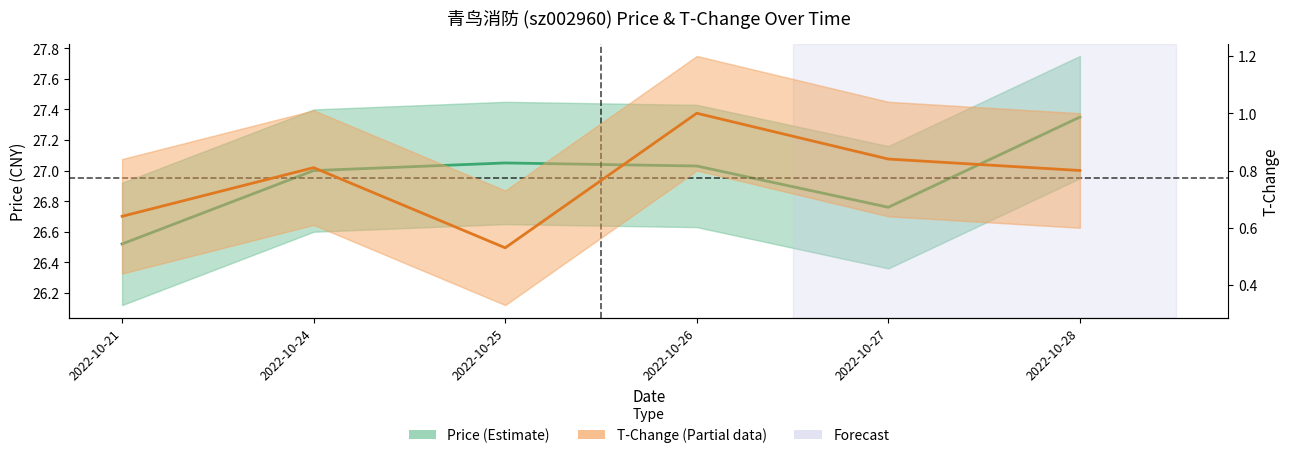

The Price (Estimate) series shows 16.8 at 2022-10-27. True or false?

False